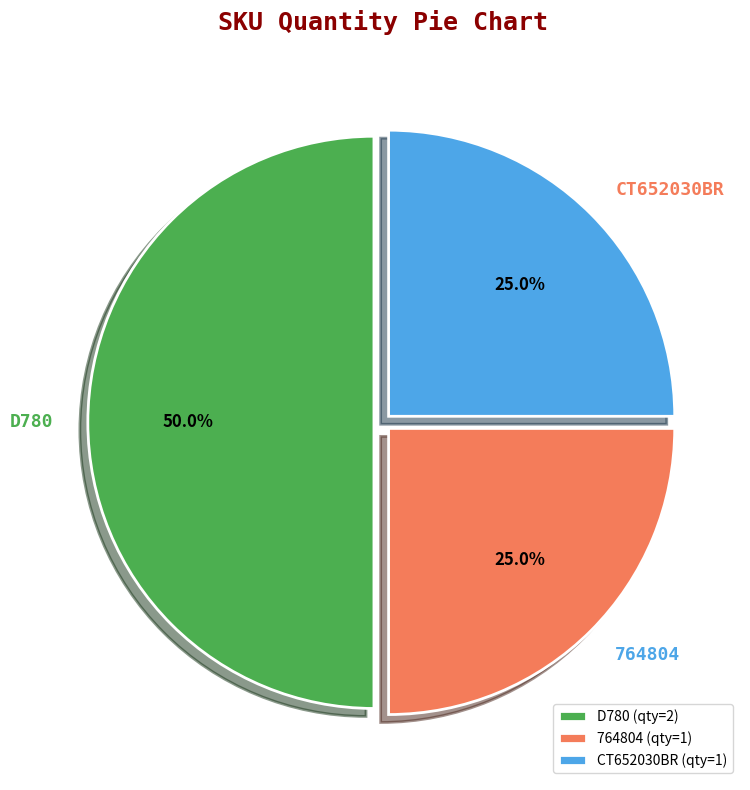

Do CT652030BR and D780 together represent more than half of the pie?

Yes